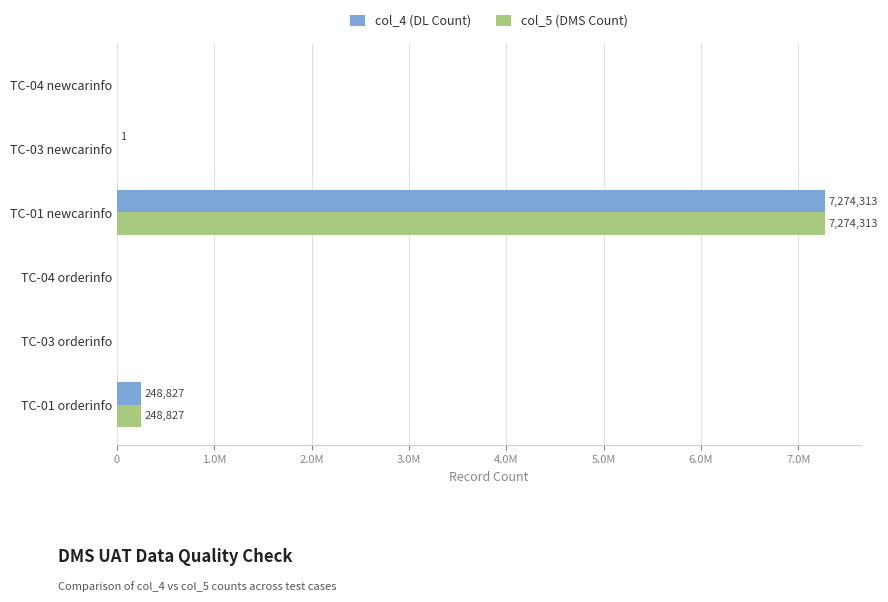

What is the difference between the maximum and minimum values in the col_5 (DMS Count) series?

7274313